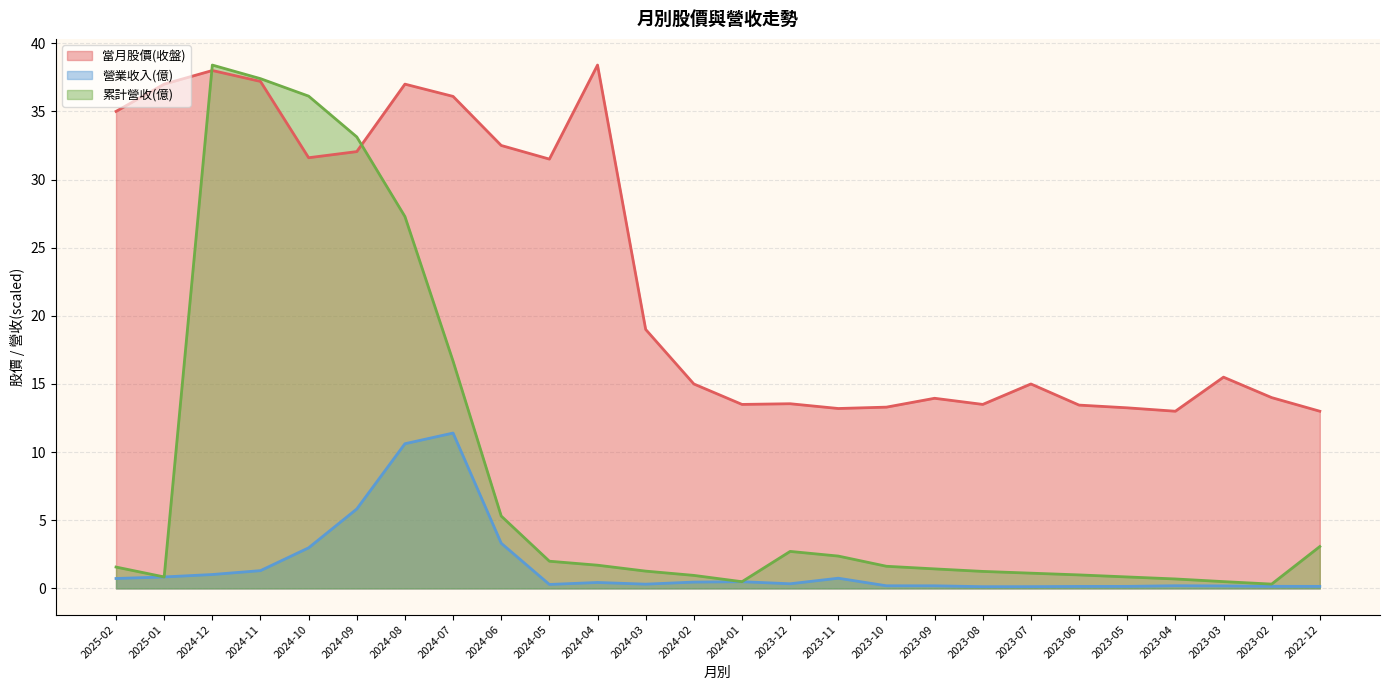

What is the spread (max minus min) of values at 2024-07?

24.7